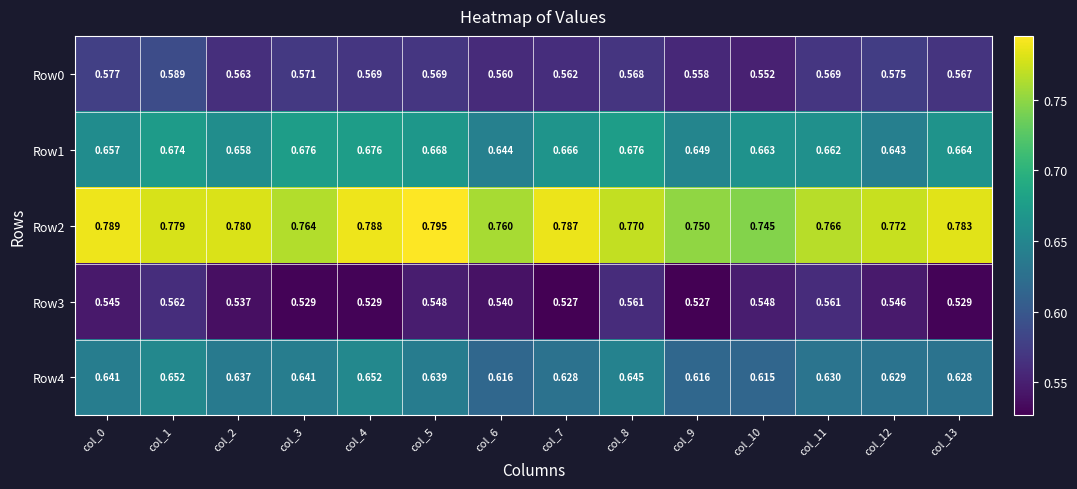

Between col_1 and col_5, which series saw the biggest shift?

Row0